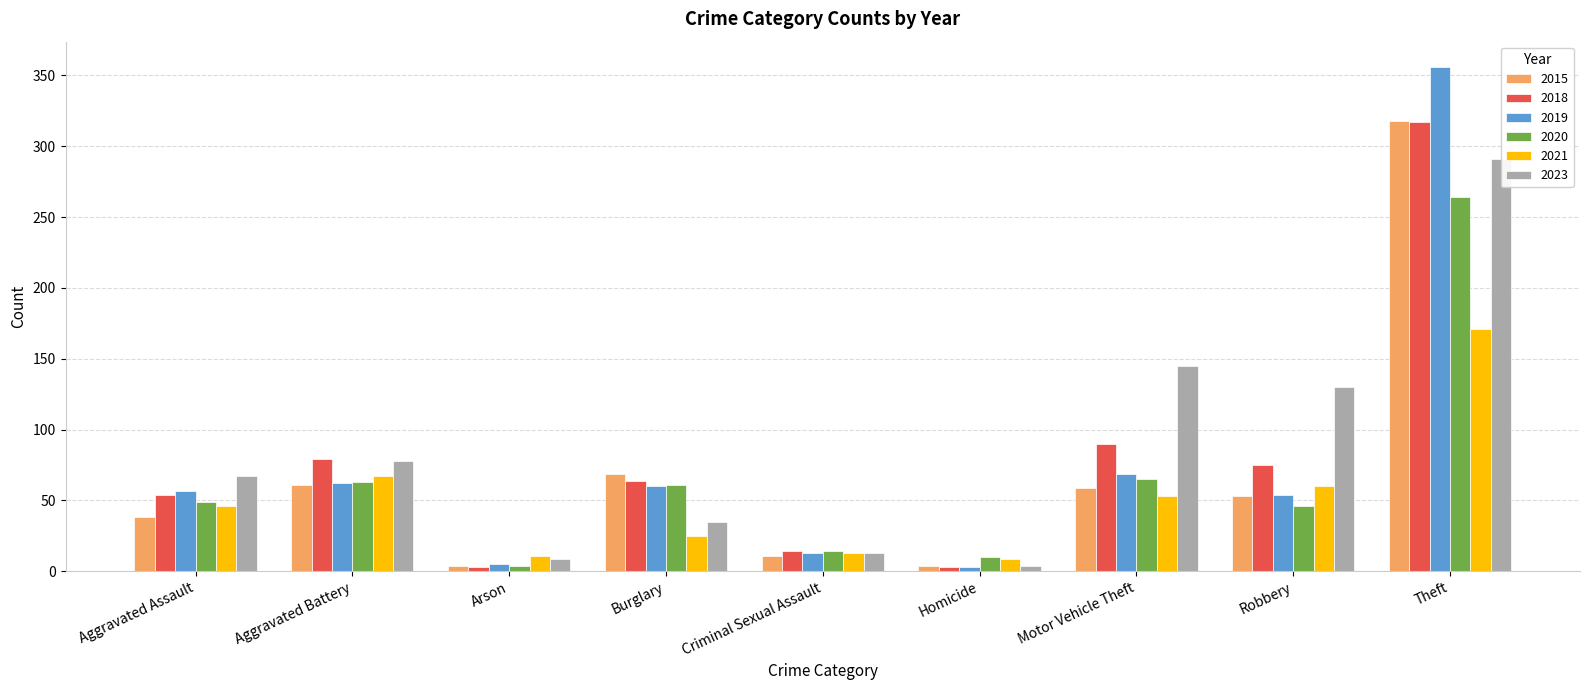

Where is 2021 nearest to the value 90?

Aggravated Battery